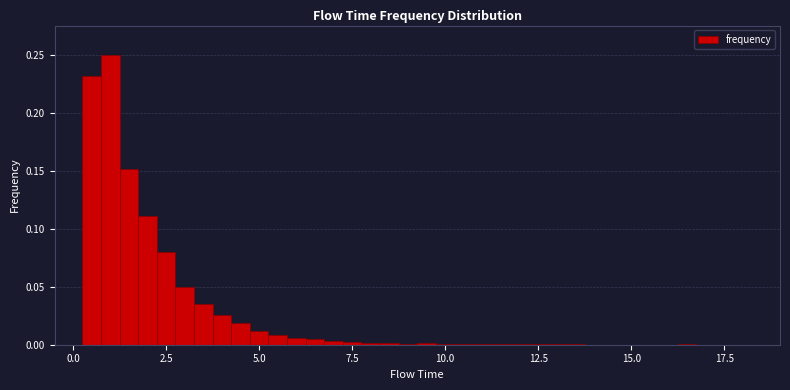

Around what value on the x-axis is the tallest bar? Give the approximate position of its centre, as read against the axis.

1.0